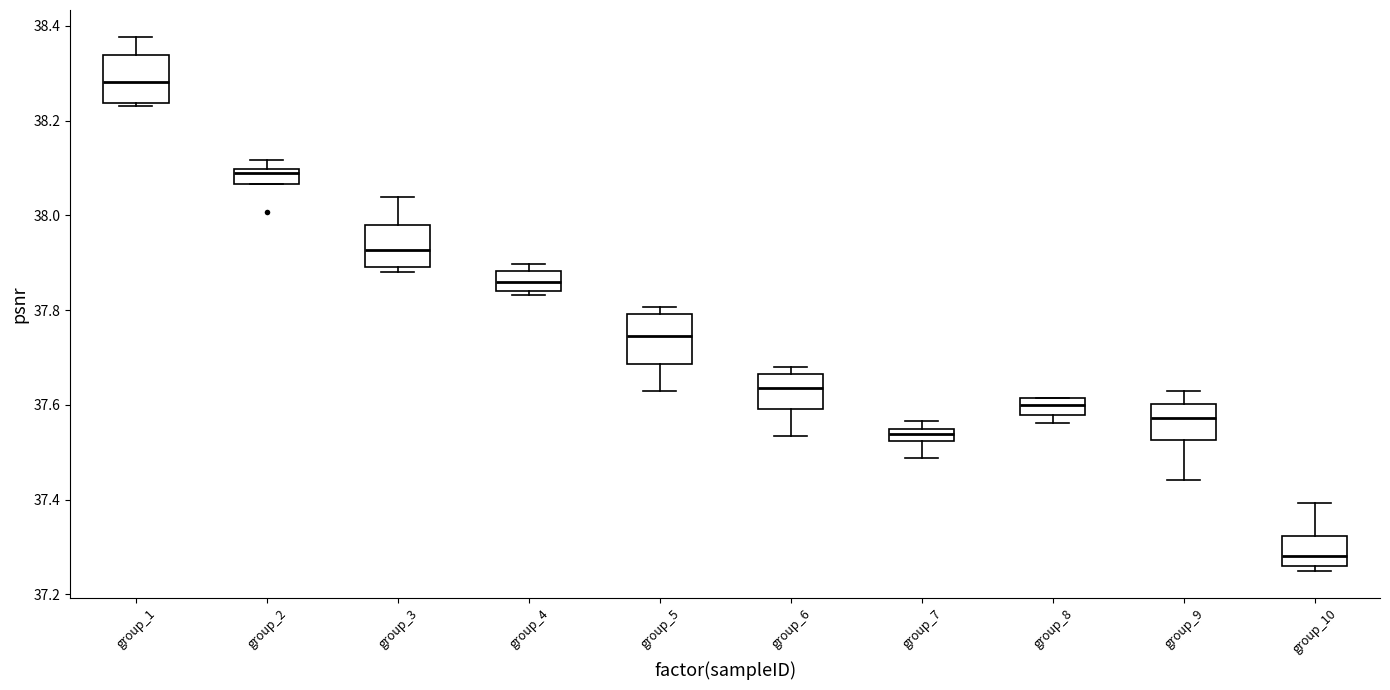

Which box's median line is the highest?

group_1